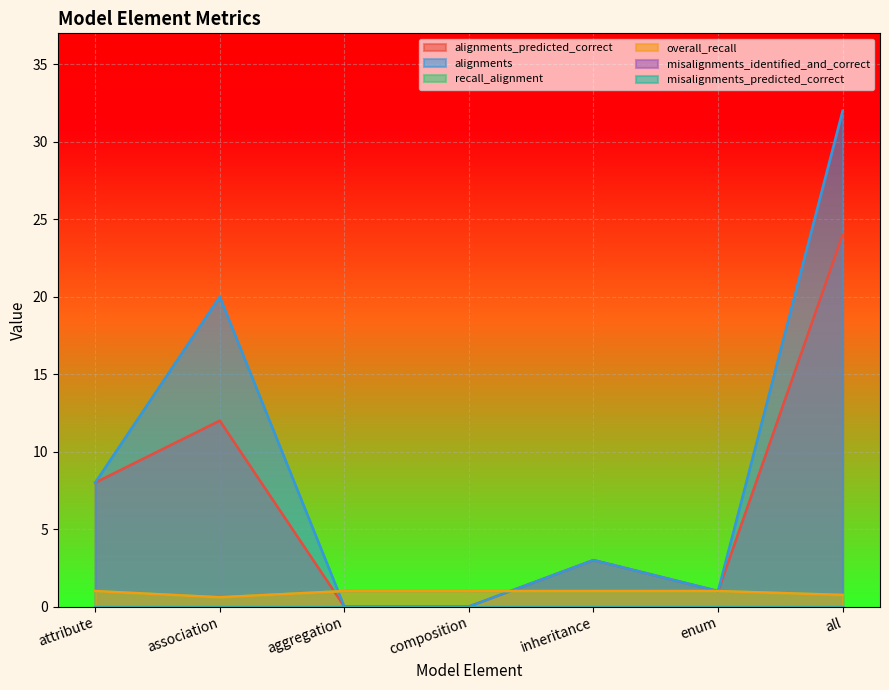

What is the difference between the highest and lowest values at attribute?

7.0